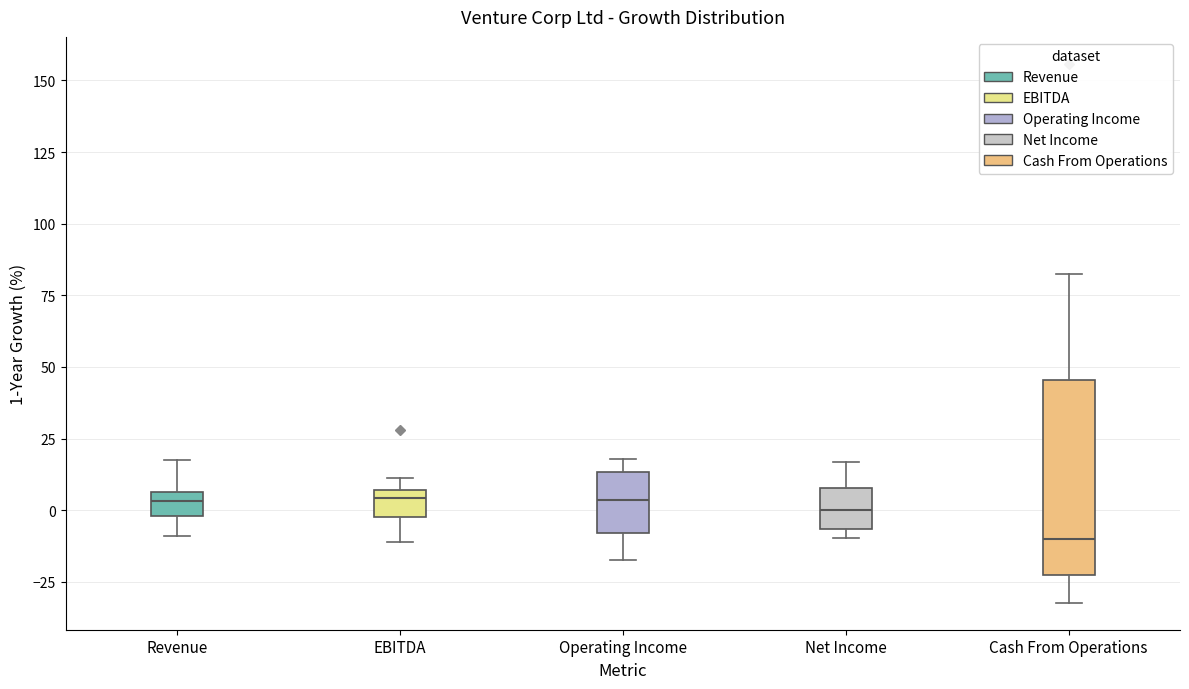

Where is the lower edge of the box for Net Income on the y-axis? The values are not printed on the chart, so give them approximately, as read against the axis.

-5